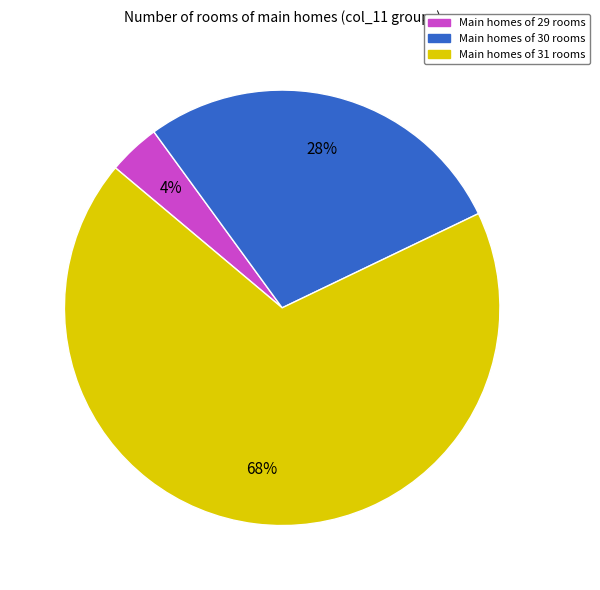

To the nearest percent, what is the average slice percentage?

33%